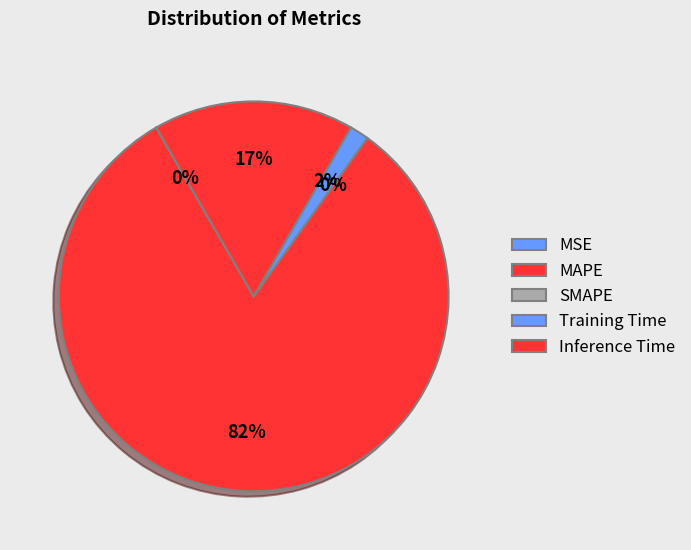

Which has a higher value, Training Time or MSE?

Training Time